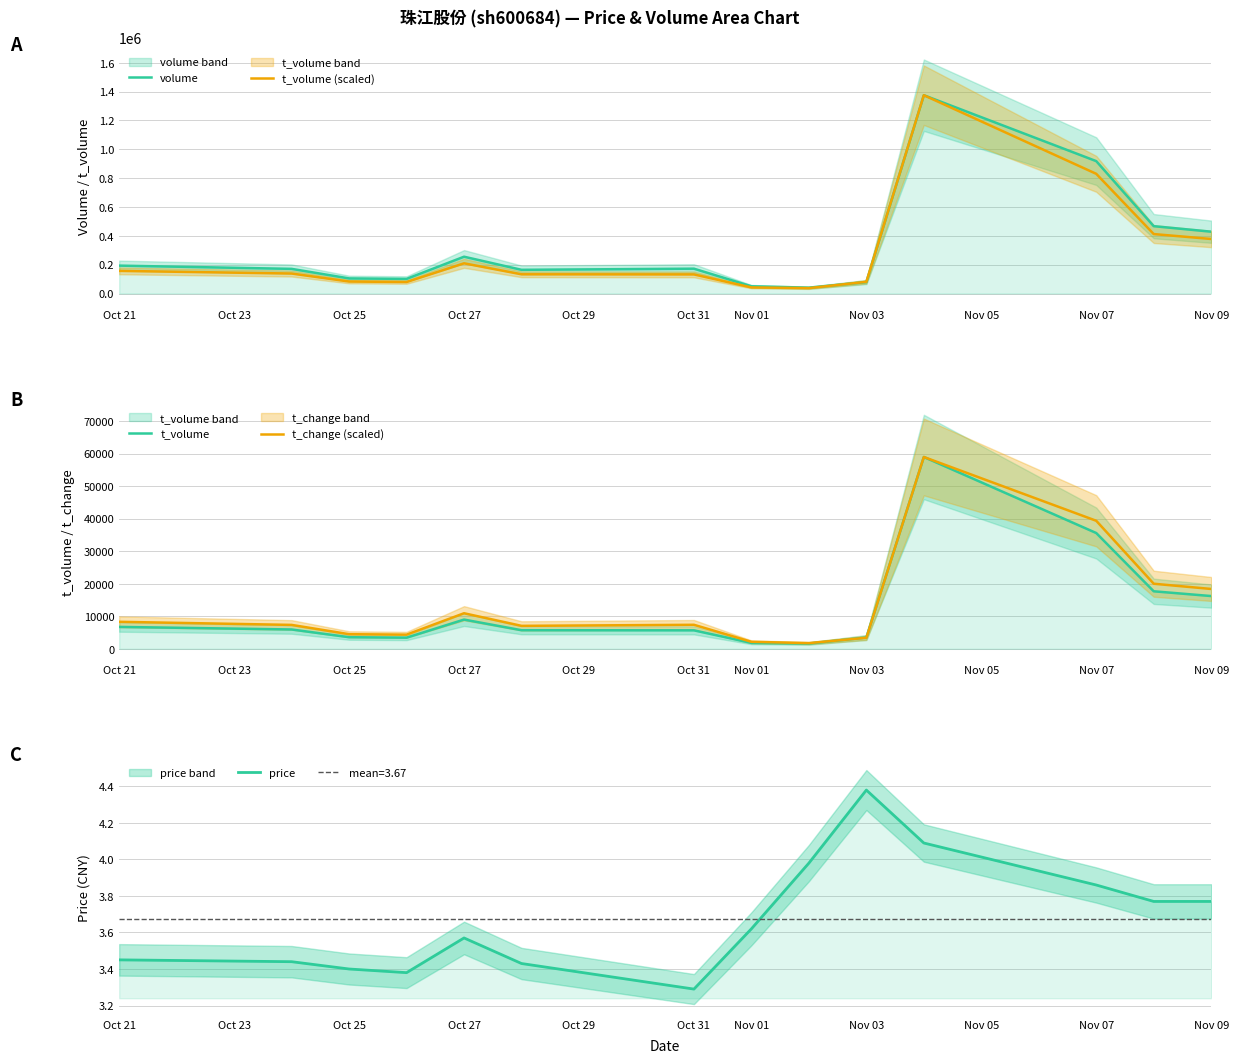

True or false: price and t_volume cross at least once.

False